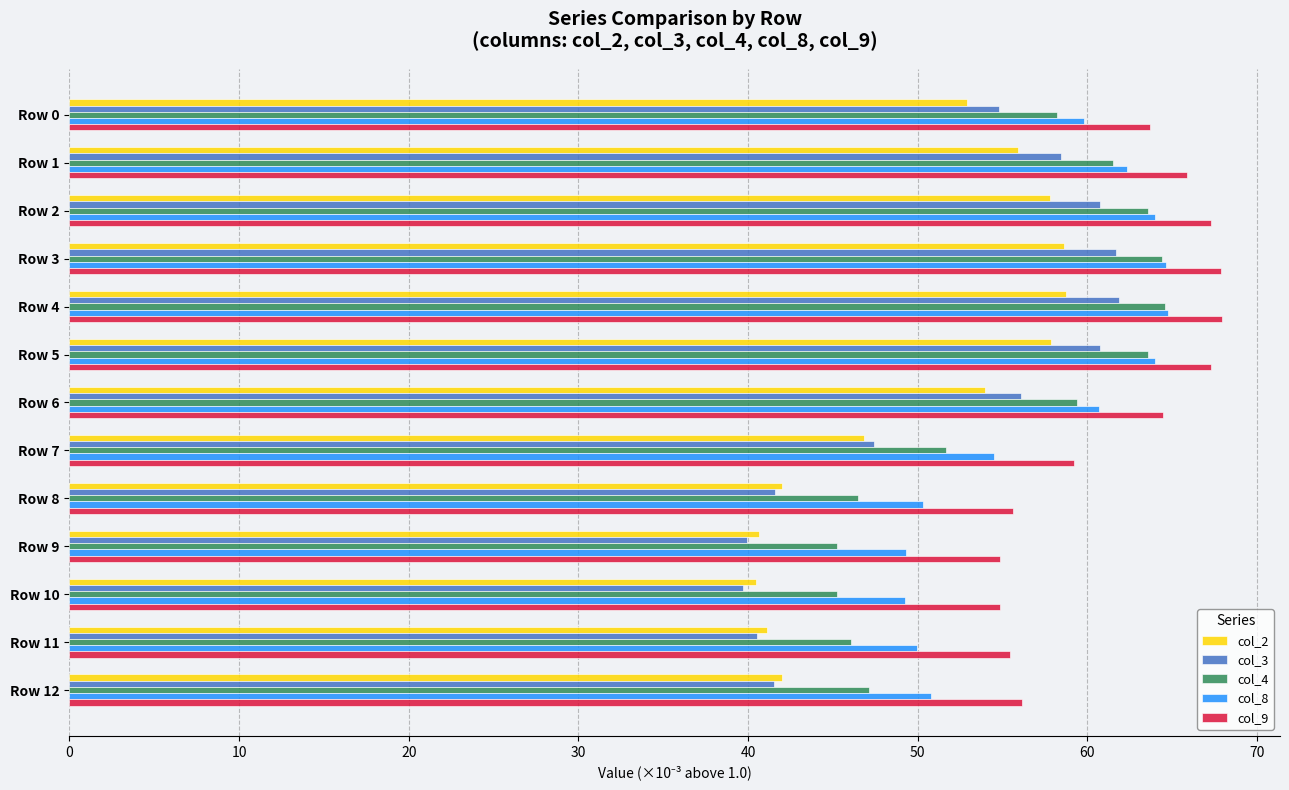

What is the average value of the col_8 series?

57.3